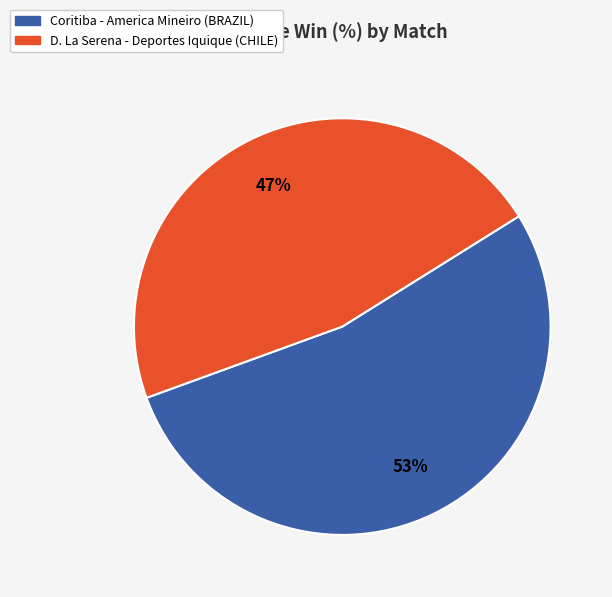

Does Coritiba - America Mineiro (BRAZIL) represent more than half of the total?

Yes